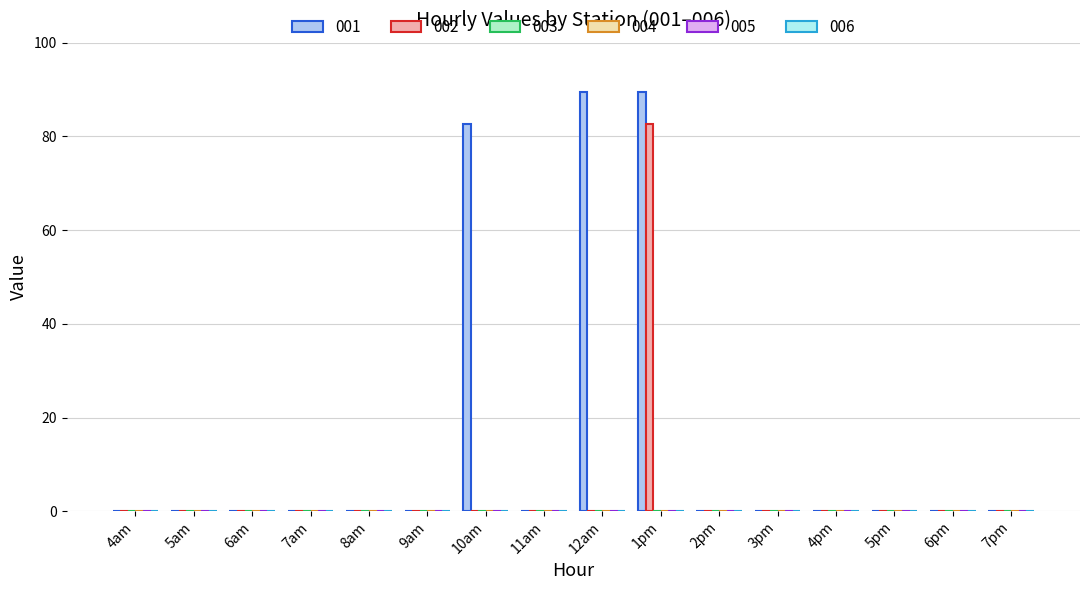

What is the sum of all 002 values?

82.6